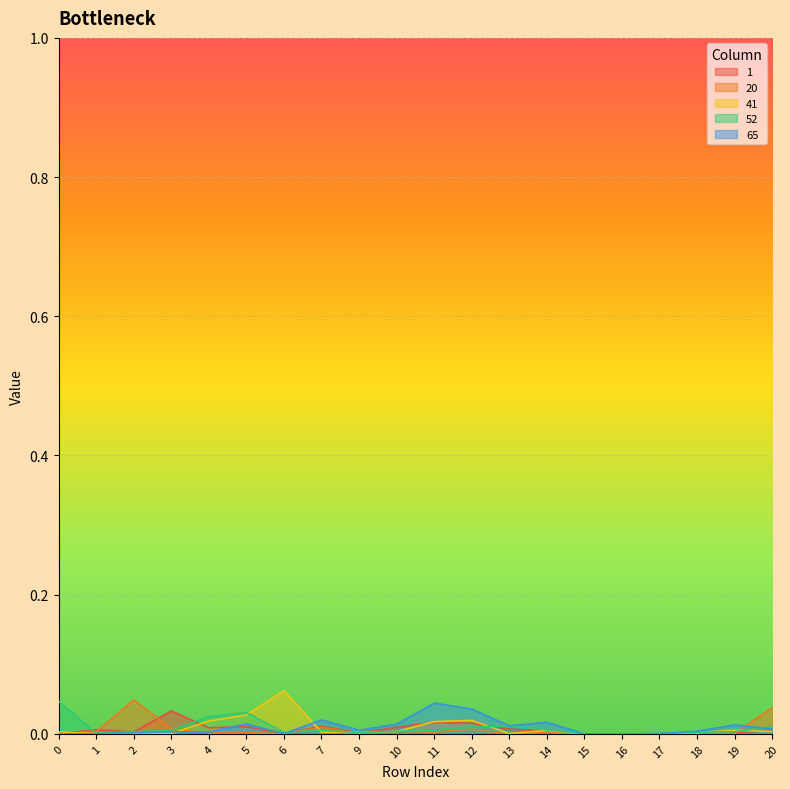

Between 0 and 1, which series saw the biggest shift?

52